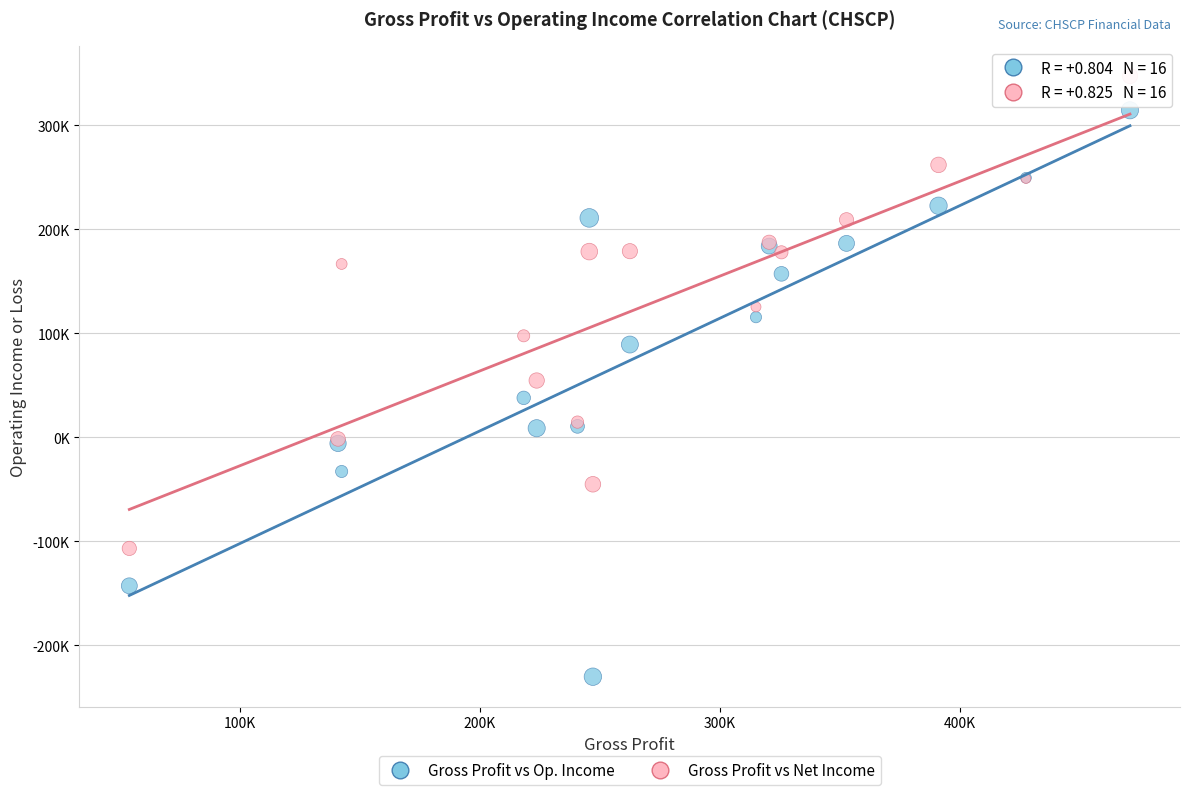

Which series has the widest spread of Y values?

Gross Profit vs Op. Income